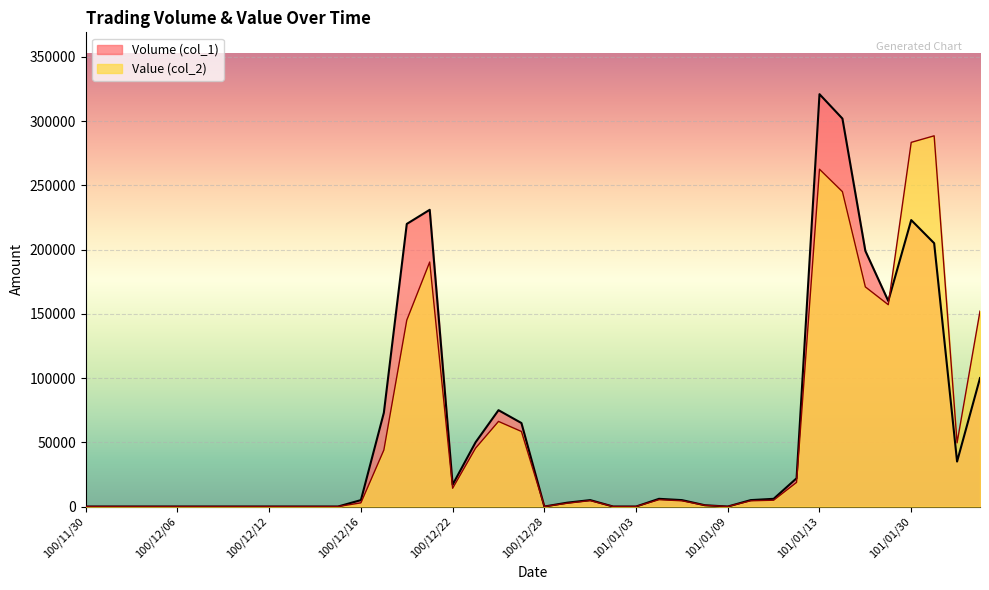

The value of Value (col_2) at 100/12/28 is 179971. True or false?

False